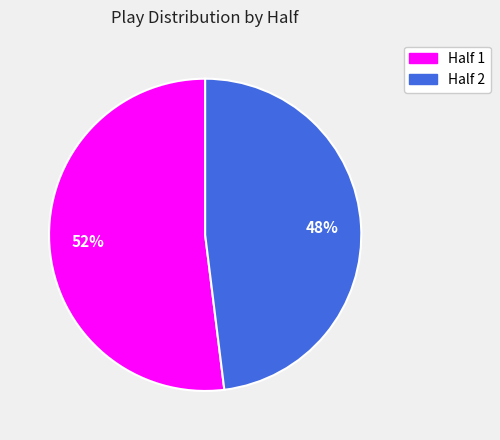

To the nearest percent, what is the difference between the largest and smallest slice percentages?

4%